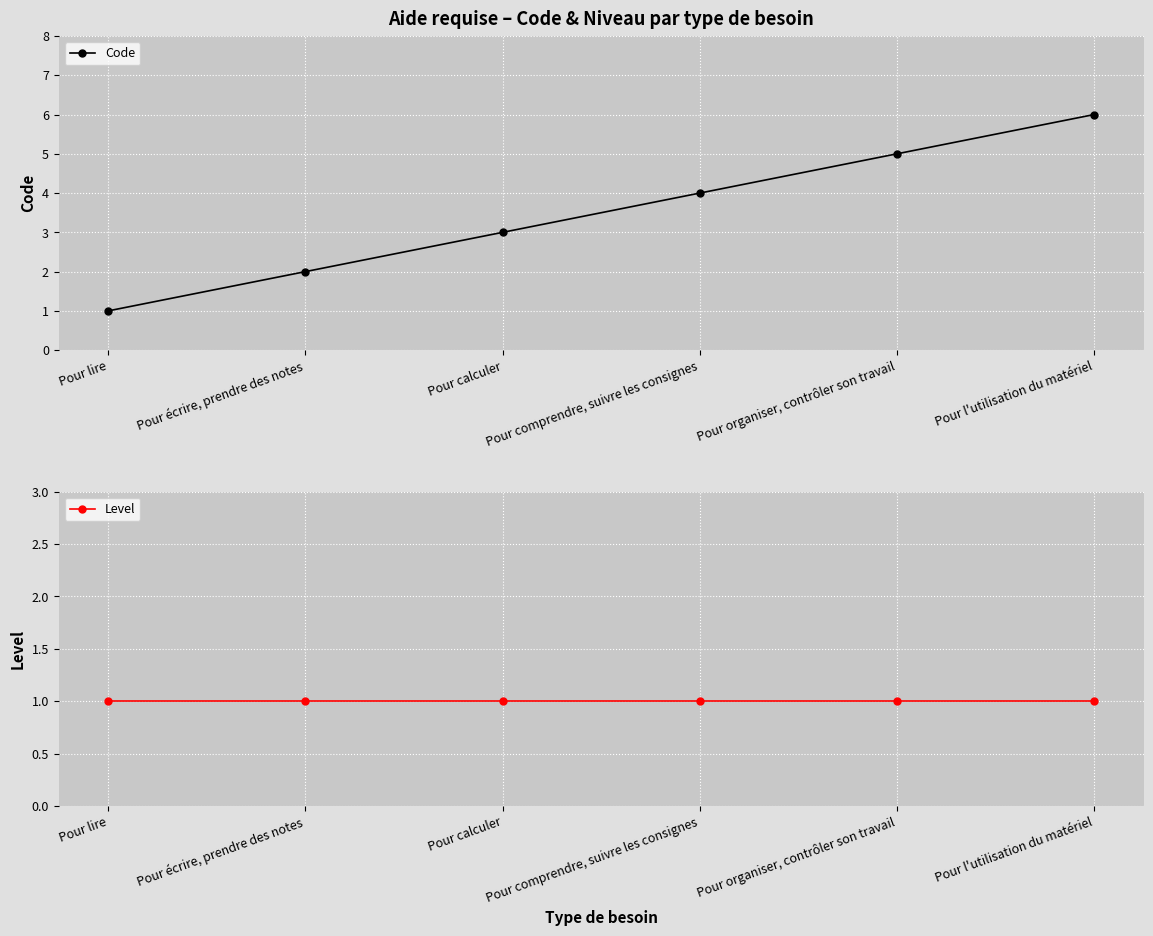

What is the sum of all Level values?

6